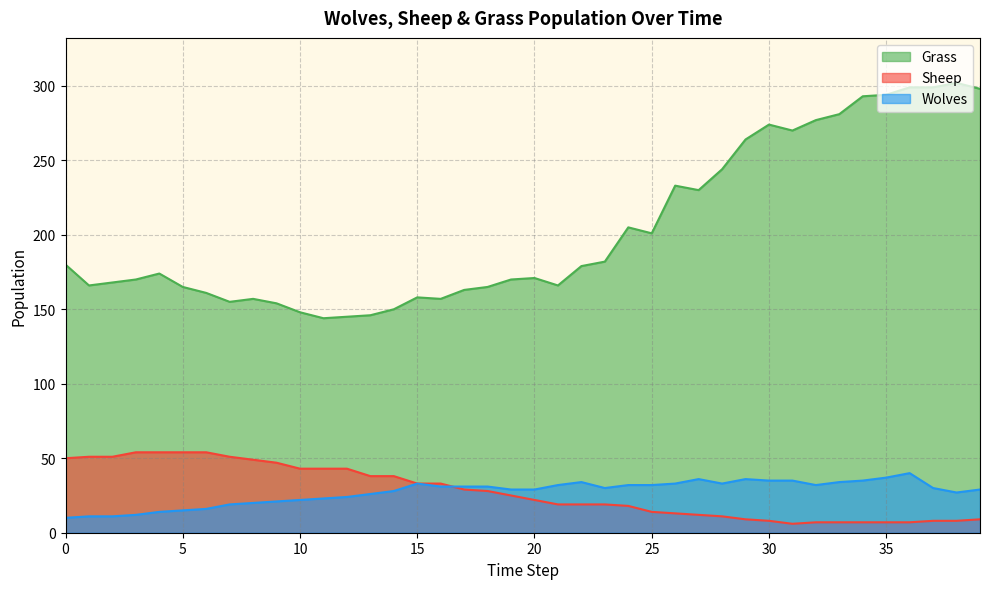

Is it true that Sheep equals 4 at 21?

False